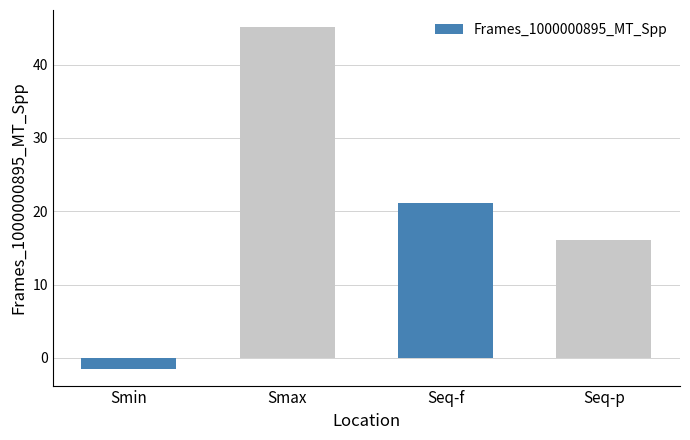

What is the greatest value displayed?

45.1